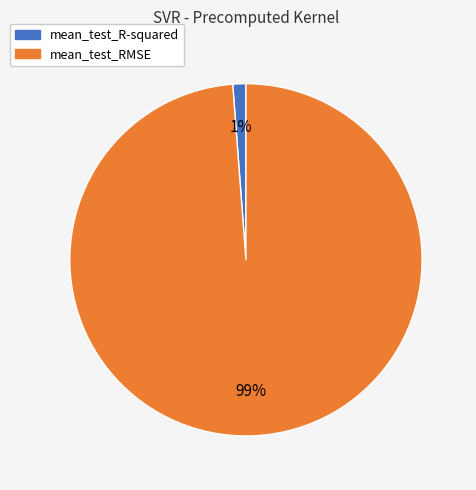

Between mean_test_R-squared and mean_test_RMSE, which is larger?

mean_test_RMSE